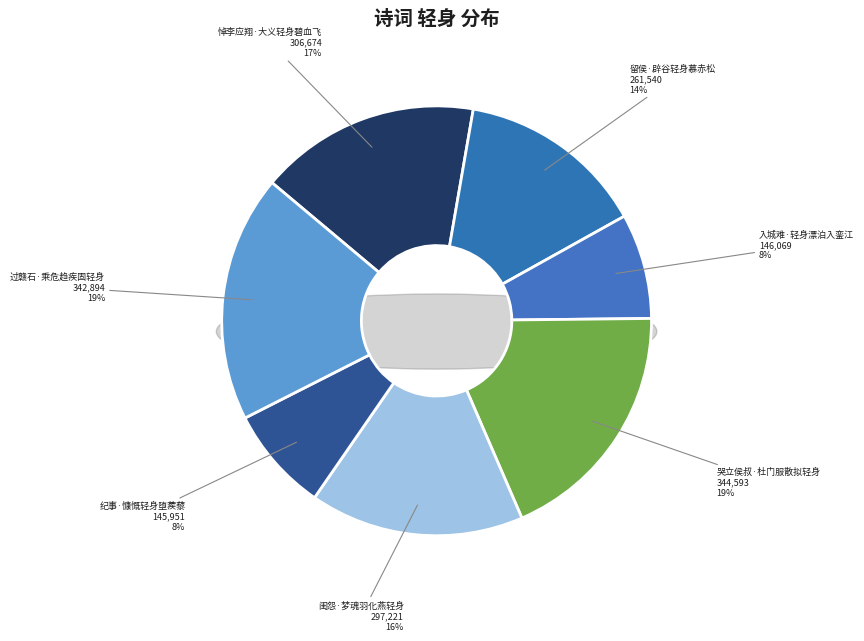

Rank the categories by value from lowest to highest.

纪事·慷慨轻身堕蒺藜, 入城难·轻身漂泊入銮江, 留侯·辟谷轻身慕赤松, 闺怨·梦魂羽化燕轻身, 悼李应翔·大义轻身碧血飞, 过赣石·乘危趋疾固轻身, 哭立侯叔·杜门服散拟轻身